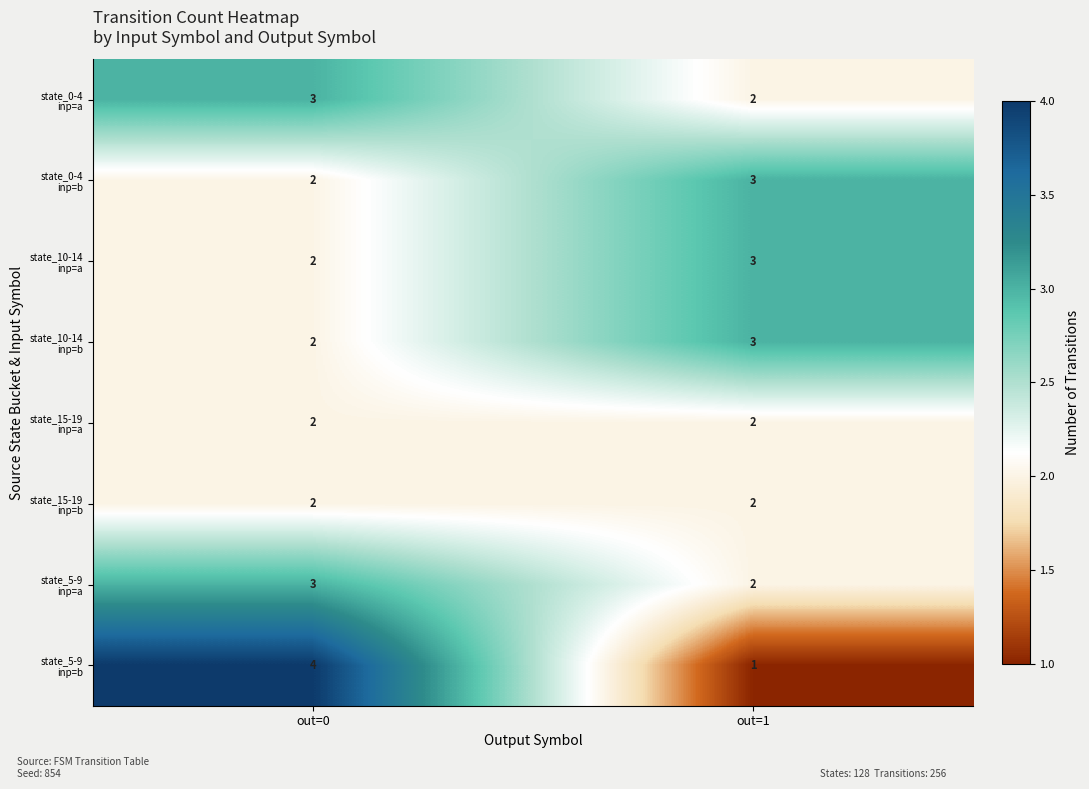

What is the total value across all series at out=1?

18